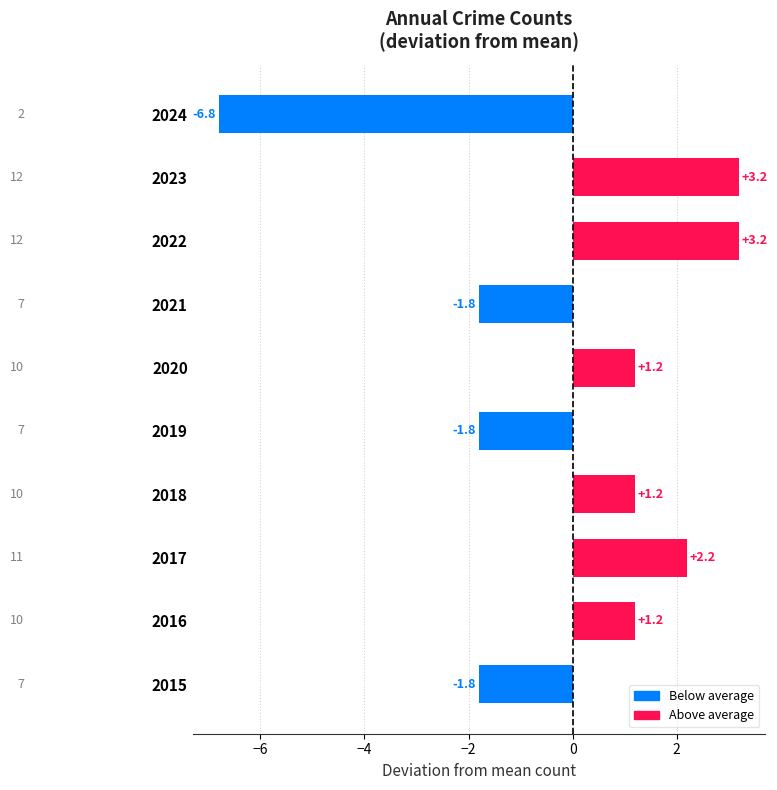

What is the change in value from 2018 to 2022?

+2.0